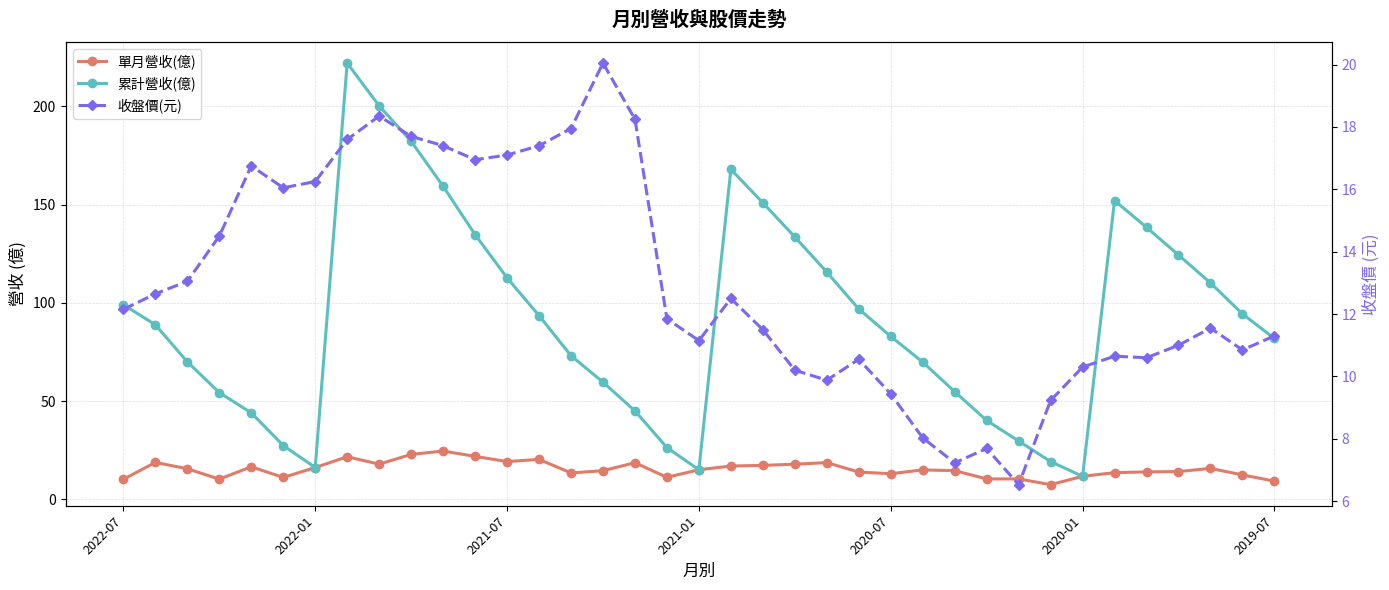

True or false: 收盤價(元) has more than 2 points higher than both neighbors.

True